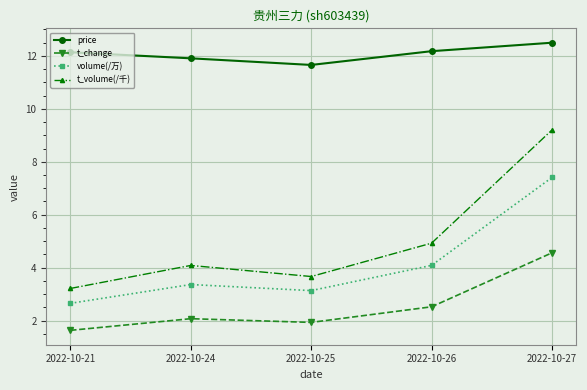

True or false: volume(/万) and t_change intersect in this chart.

False